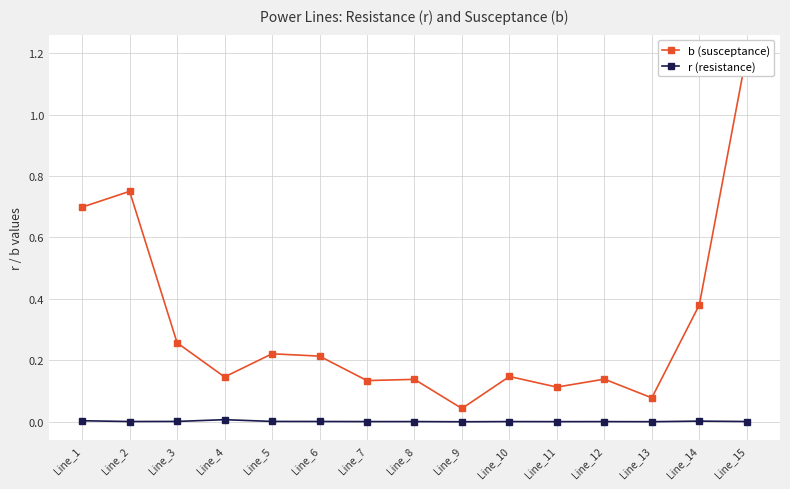

Which series has the widest spread of values?

b (susceptance)